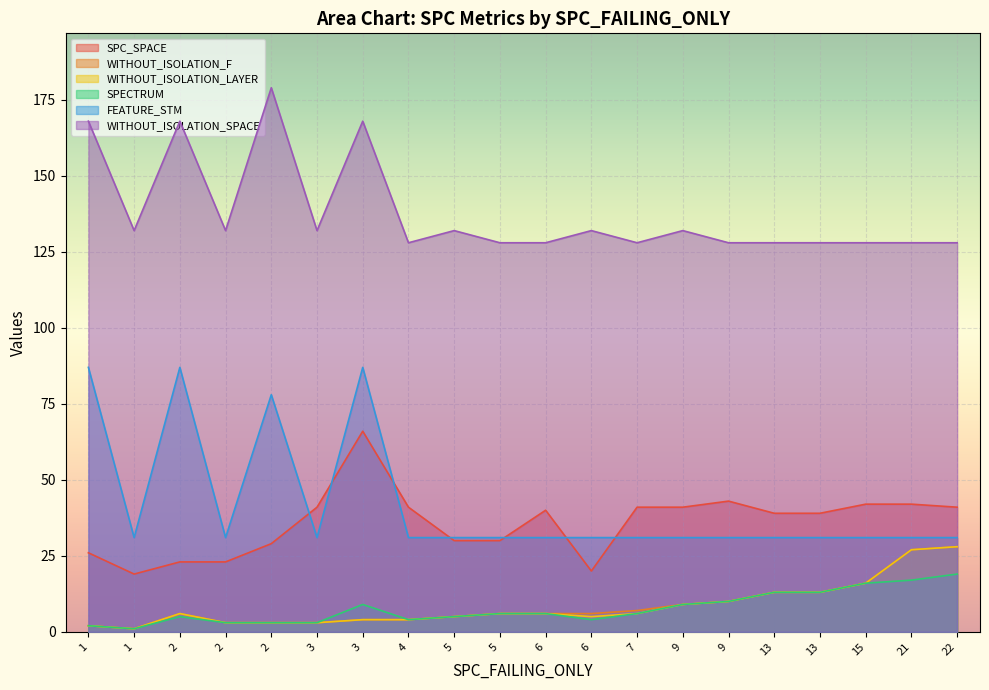

Reading left to right, transcribe all the data shown in this chart.

SPC_SPACE: 2=23	15=42	1=26	4=41	2=29	22=41	2=23	7=41	5=30	3=66	13=39	21=42	13=39	3=41	9=41	9=43	5=30	6=20	1=19	6=40
WITHOUT_ISOLATION_F: 2=3	15=16	1=2	4=4	2=3	22=28	2=6	7=7	5=6	3=4	13=13	21=27	13=13	3=3	9=9	9=10	5=5	6=6	1=1	6=6
WITHOUT_ISOLATION_LAYER: 2=3	15=16	1=2	4=4	2=3	22=28	2=6	7=6	5=6	3=4	13=13	21=27	13=13	3=3	9=9	9=10	5=5	6=5	1=1	6=6
SPECTRUM: 2=3	15=16	1=2	4=4	2=3	22=19	2=5	7=6	5=6	3=9	13=13	21=17	13=13	3=3	9=9	9=10	5=5	6=4	1=1	6=6
FEATURE_STM: 2=31	15=31	1=87	4=31	2=78	22=31	2=87	7=31	5=31	3=87	13=31	21=31	13=31	3=31	9=31	9=31	5=31	6=31	1=31	6=31
WITHOUT_ISOLATION_SPACE: 2=132	15=128	1=168	4=128	2=179	22=128	2=168	7=128	5=128	3=168	13=128	21=128	13=128	3=132	9=132	9=128	5=132	6=132	1=132	6=128